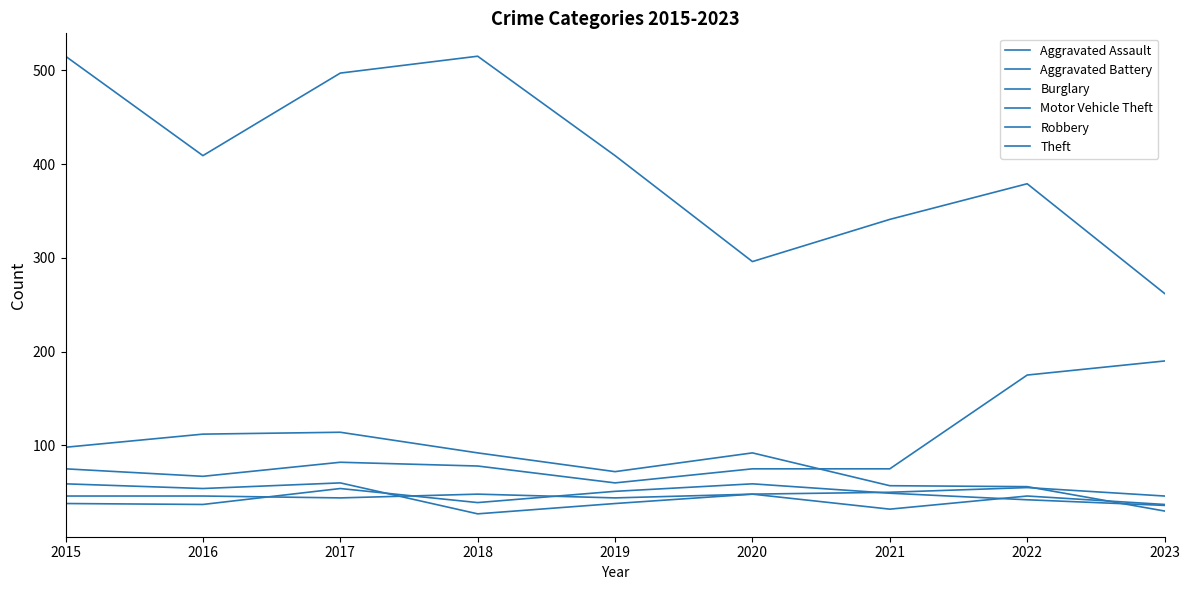

Does the chart have visible grid lines?

No